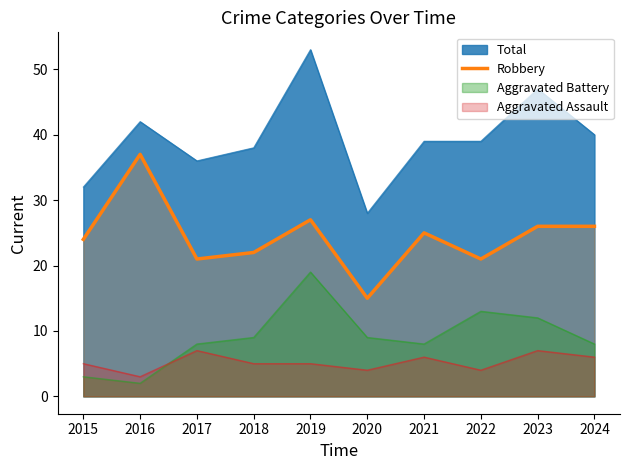

How many points are higher than both their immediate neighbors (excluding endpoints)?

3